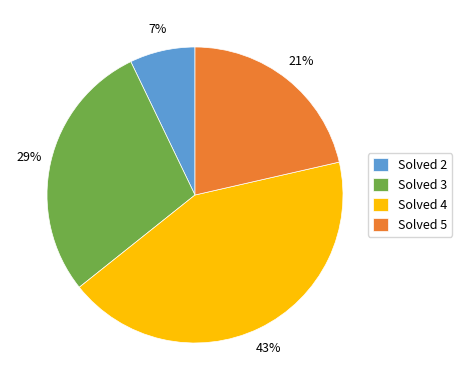

How many slices are in this pie chart?

4